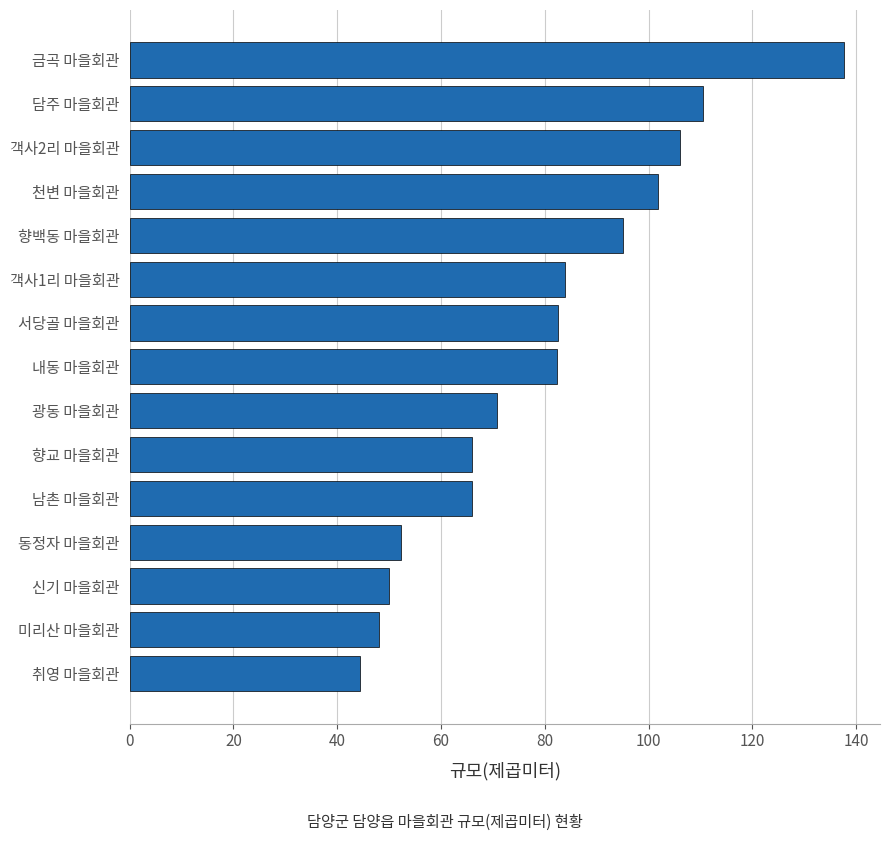

Where is the data nearest to the value 91?

향백동 마을회관